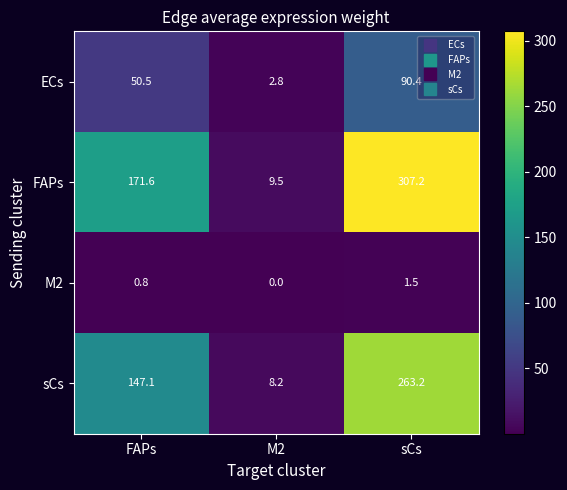

Reading left to right, what are all the values shown in this chart?

ECs: FAPs=50.5	M2=2.8	sCs=90.4
FAPs: FAPs=171.6	M2=9.5	sCs=307.2
M2: FAPs=0.8	M2=0.0	sCs=1.5
sCs: FAPs=147.1	M2=8.2	sCs=263.2